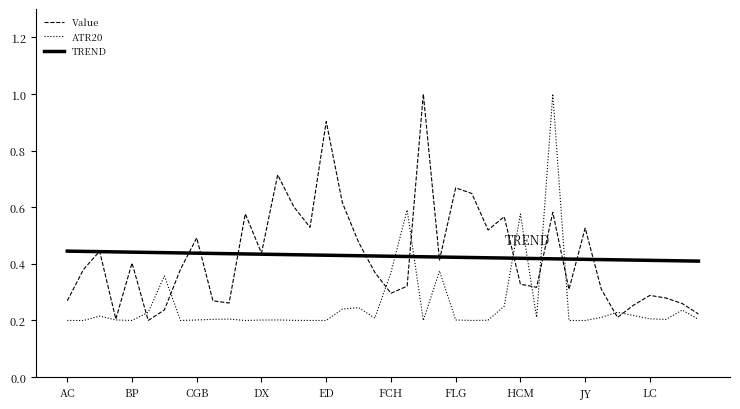

What is the sum of all Value values?

17.1